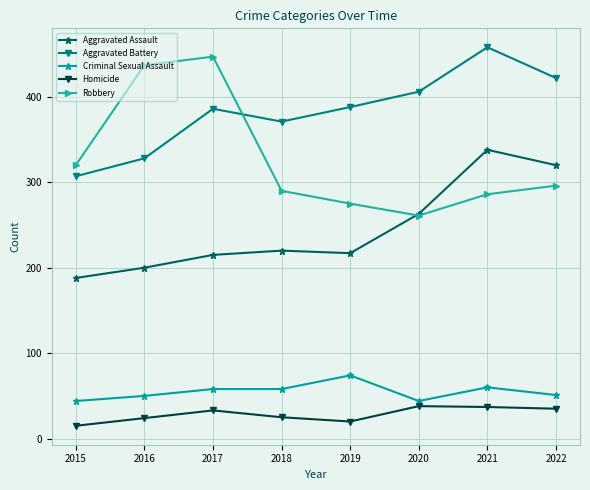

True or false: Aggravated Battery has more than 2 interior local peaks.

False